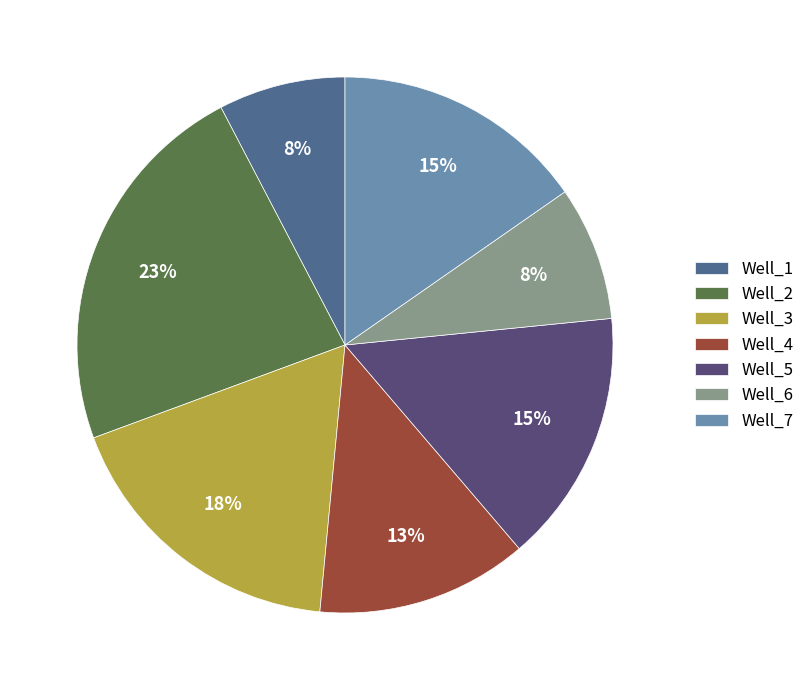

Combined, do Well_1 and Well_5 account for over 50%?

No